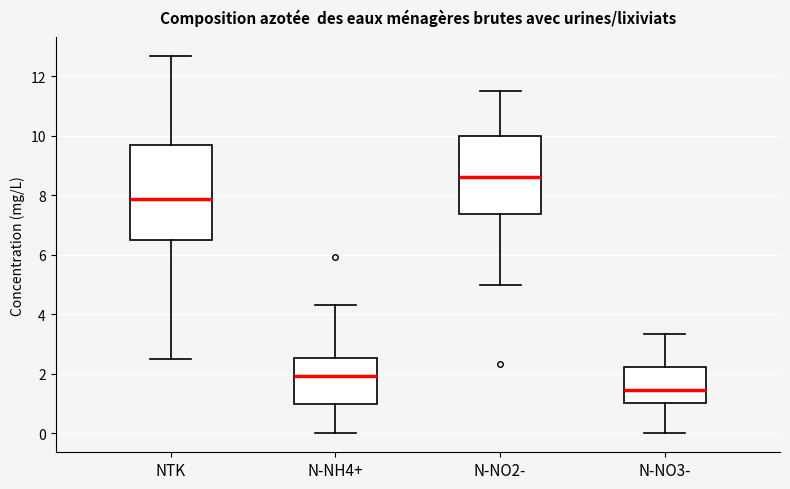

Where is the upper edge of the box for NTK on the y-axis? The values are not printed on the chart, so give them approximately, as read against the axis.

9.6